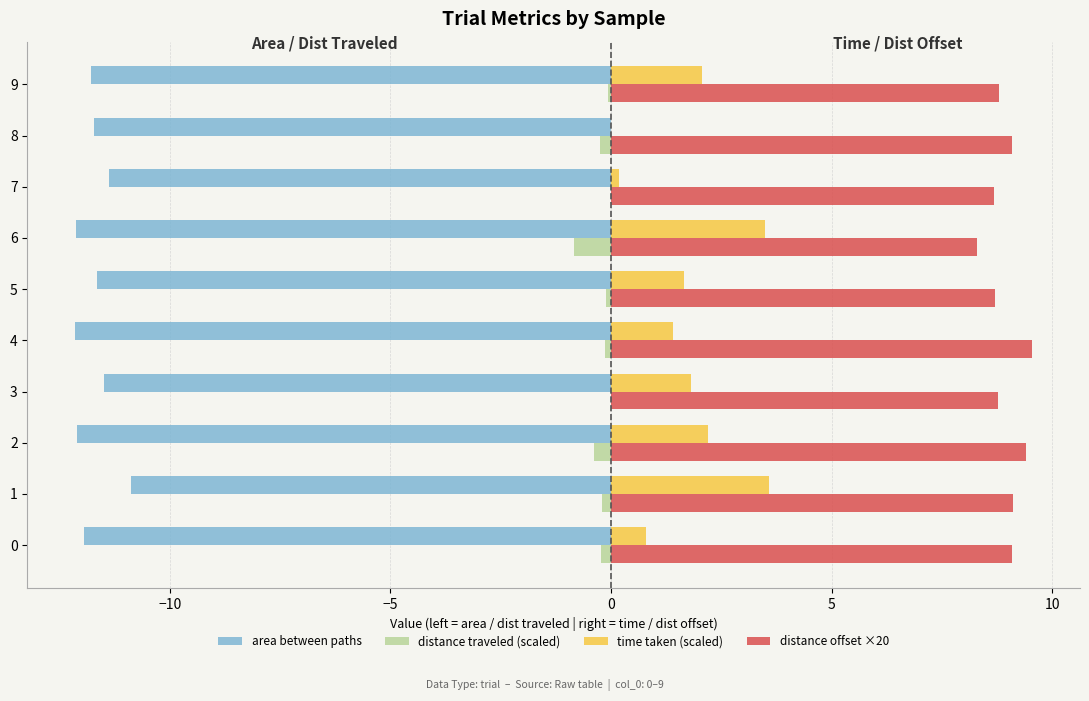

The area between paths series shows -11.5 at 3. True or false?

True